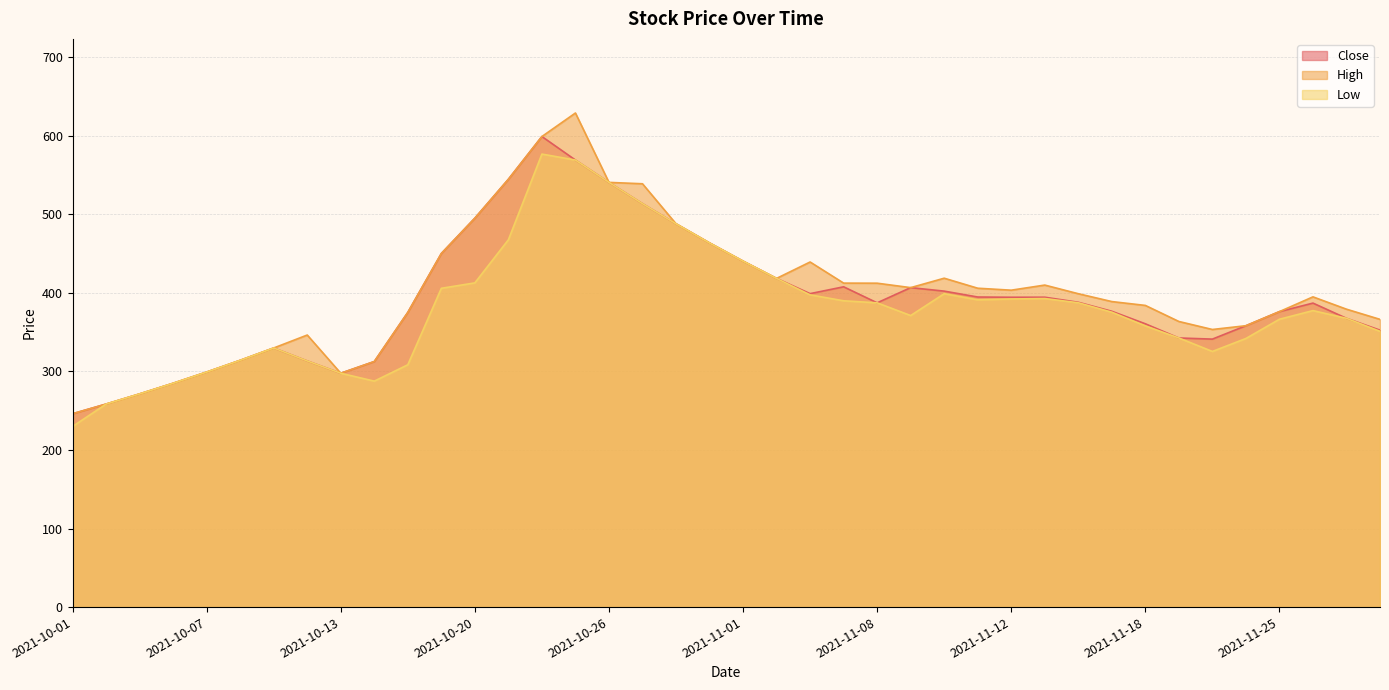

Reading left to right, list all the values displayed in this chart.

Close: 2021-10-01=246.2	2021-10-04=258.5	2021-10-05=271.4	2021-10-06=285.0	2021-10-07=299.2	2021-10-08=314.2	2021-10-11=329.9	2021-10-12=313.4	2021-10-13=297.8	2021-10-14=312.6	2021-10-18=375.2	2021-10-19=450.2	2021-10-20=495.2	2021-10-21=544.7	2021-10-22=599.1	2021-10-25=569.2	2021-10-26=540.8	2021-10-27=513.7	2021-10-28=488.1	2021-10-29=463.6	2021-11-01=440.5	2021-11-02=418.5	2021-11-03=399.1	2021-11-04=407.8	2021-11-08=387.4	2021-11-09=406.8	2021-11-10=402.3	2021-11-11=394.8	2021-11-12=394.5	2021-11-15=394.6	2021-11-16=388.1	2021-11-17=376.6	2021-11-18=360.7	2021-11-22=342.6	2021-11-23=341.2	2021-11-24=358.2	2021-11-25=376.2	2021-11-26=387.1	2021-11-29=367.7	2021-11-30=352.6
High: 2021-10-01=246.2	2021-10-04=258.5	2021-10-05=271.4	2021-10-06=285.0	2021-10-07=299.2	2021-10-08=314.2	2021-10-11=329.9	2021-10-12=346.4	2021-10-13=297.8	2021-10-14=312.6	2021-10-18=375.2	2021-10-19=450.2	2021-10-20=495.2	2021-10-21=544.7	2021-10-22=599.1	2021-10-25=629.1	2021-10-26=540.8	2021-10-27=539.0	2021-10-28=488.1	2021-10-29=463.6	2021-11-01=440.5	2021-11-02=418.5	2021-11-03=439.4	2021-11-04=412.5	2021-11-08=412.4	2021-11-09=406.8	2021-11-10=418.8	2021-11-11=406.0	2021-11-12=403.5	2021-11-15=410.0	2021-11-16=399.0	2021-11-17=389.0	2021-11-18=384.1	2021-11-22=363.6	2021-11-23=353.4	2021-11-24=358.2	2021-11-25=376.2	2021-11-26=395.0	2021-11-29=379.3	2021-11-30=366.4
Low: 2021-10-01=230.0	2021-10-04=258.5	2021-10-05=271.4	2021-10-06=285.0	2021-10-07=299.2	2021-10-08=314.2	2021-10-11=329.9	2021-10-12=313.4	2021-10-13=297.8	2021-10-14=287.7	2021-10-18=308.6	2021-10-19=405.9	2021-10-20=412.8	2021-10-21=467.7	2021-10-22=576.8	2021-10-25=569.2	2021-10-26=540.8	2021-10-27=513.7	2021-10-28=488.1	2021-10-29=463.6	2021-11-01=440.5	2021-11-02=418.5	2021-11-03=397.6	2021-11-04=390.0	2021-11-08=387.4	2021-11-09=371.2	2021-11-10=399.0	2021-11-11=391.2	2021-11-12=392.3	2021-11-15=392.9	2021-11-16=387.5	2021-11-17=375.5	2021-11-18=358.1	2021-11-22=342.6	2021-11-23=325.5	2021-11-24=342.0	2021-11-25=366.5	2021-11-26=377.5	2021-11-29=367.7	2021-11-30=351.1